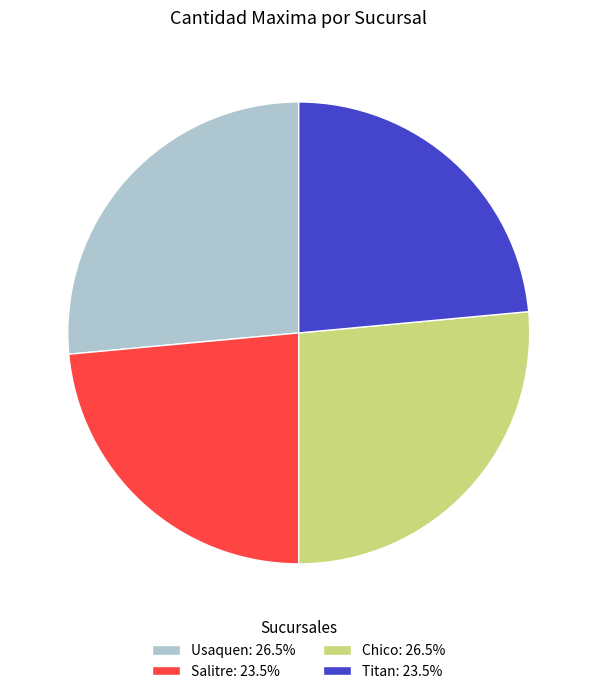

What is the ratio of the value at Chico: 26.5% to the value at Usaquen: 26.5%?

1.0